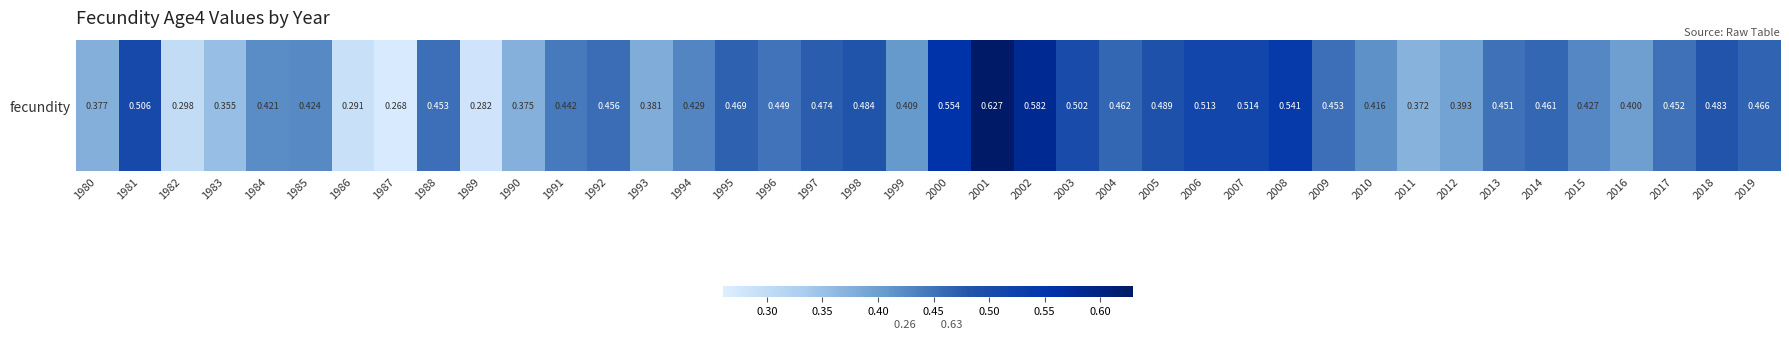

What is the sum of the values at 2016 and 1983?

0.8